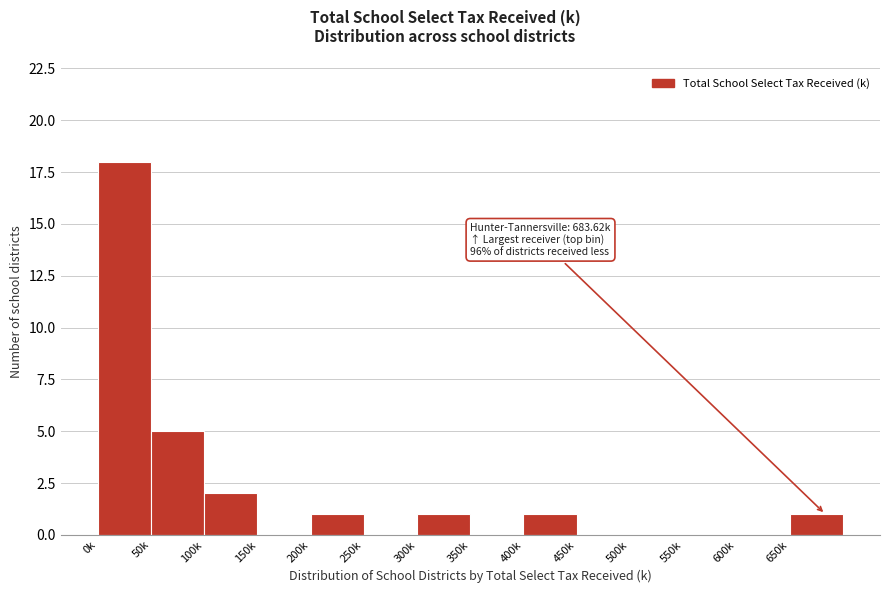

Reading left to right, transcribe all the data shown in this chart.

0k=18	50k=5	100k=2	150k=0	200k=1	250k=0	300k=1	350k=0	400k=1	450k=0	500k=0	550k=0	600k=0	650k=1